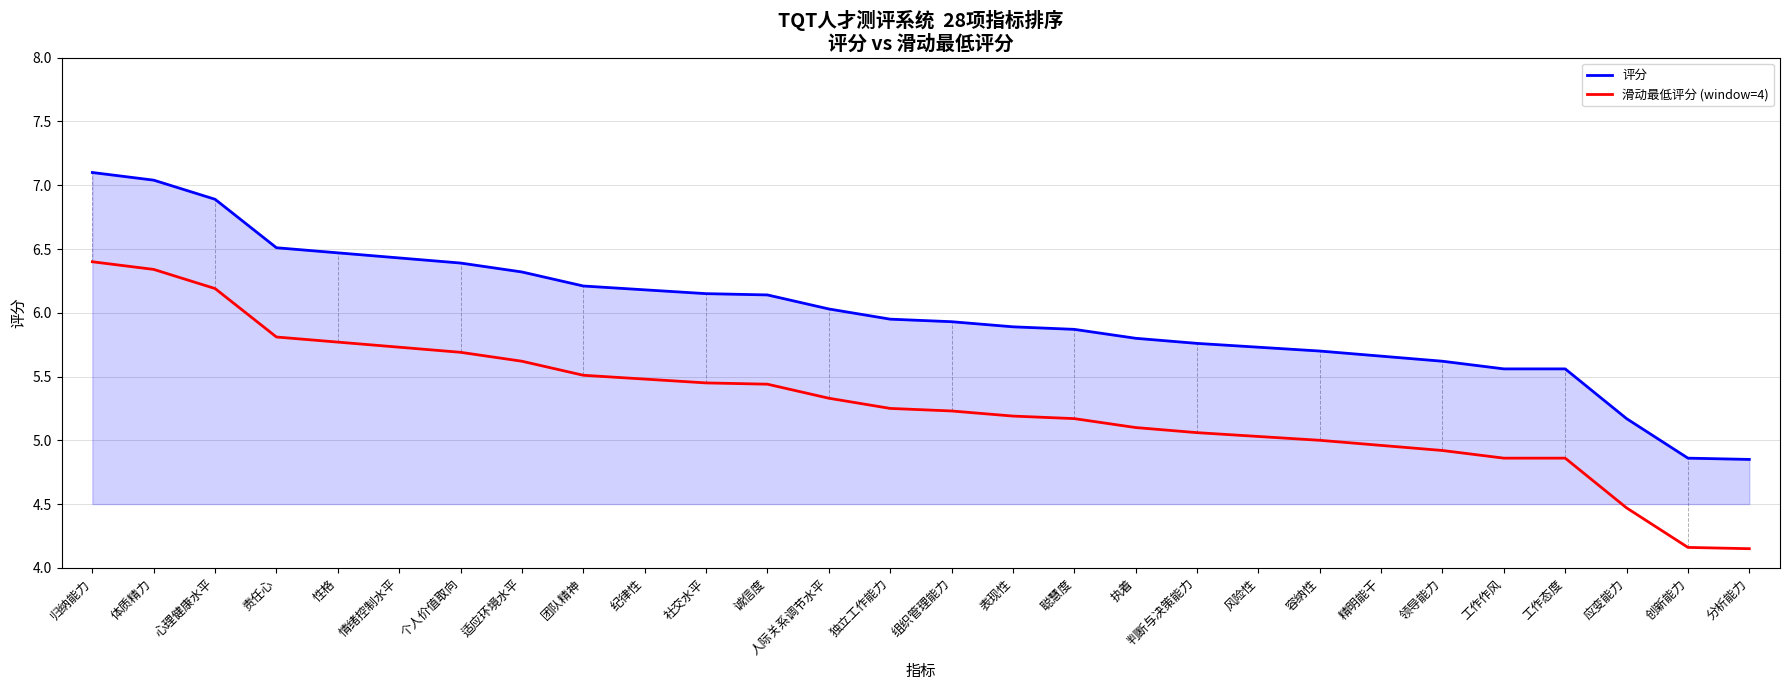

Does the chart have visible grid lines?

Yes